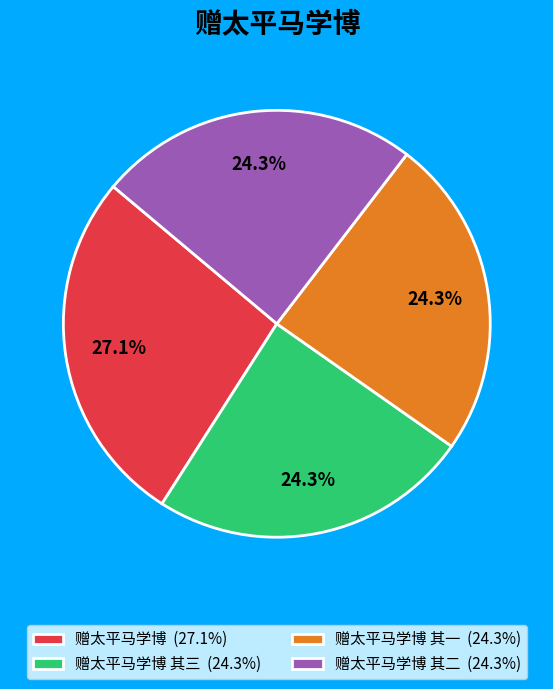

Between 赠太平马学博 (27.1%) and 赠太平马学博 其二 (24.3%), which is larger?

赠太平马学博 (27.1%)